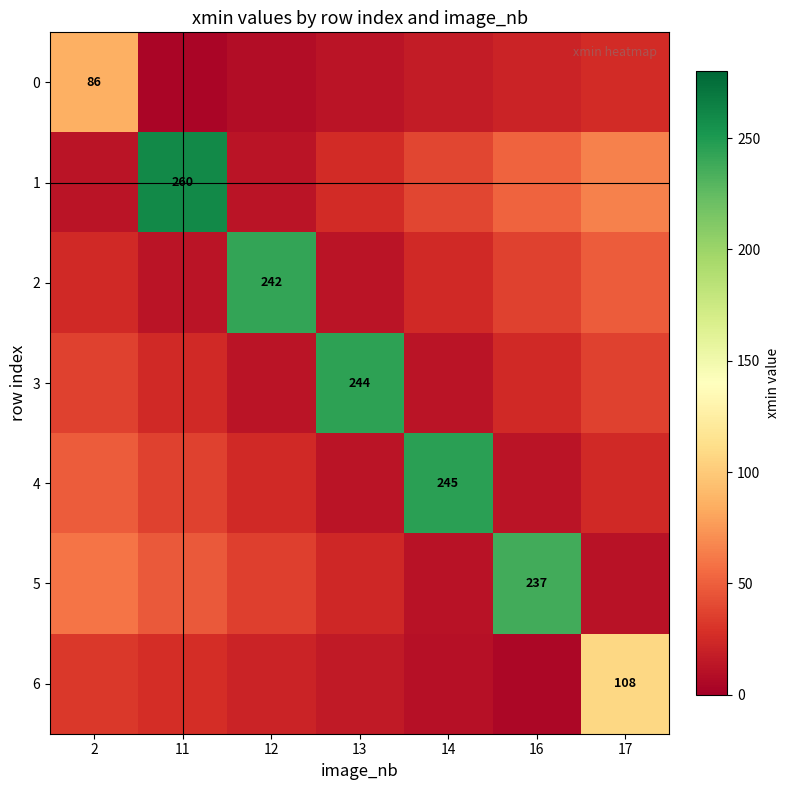

What is the average value of the 6 series?

31.6